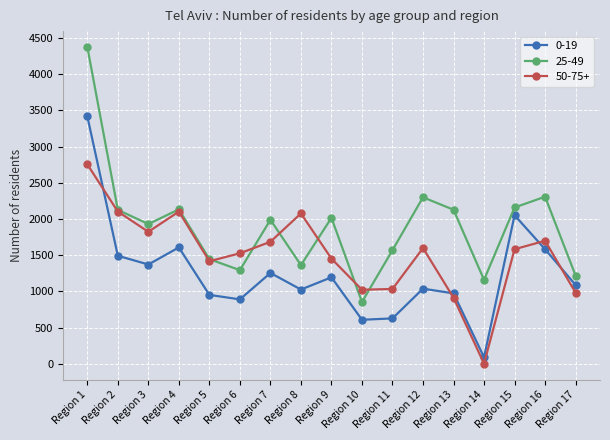

In 0-19, how many points are lower than both neighbors (excluding endpoints)?

5